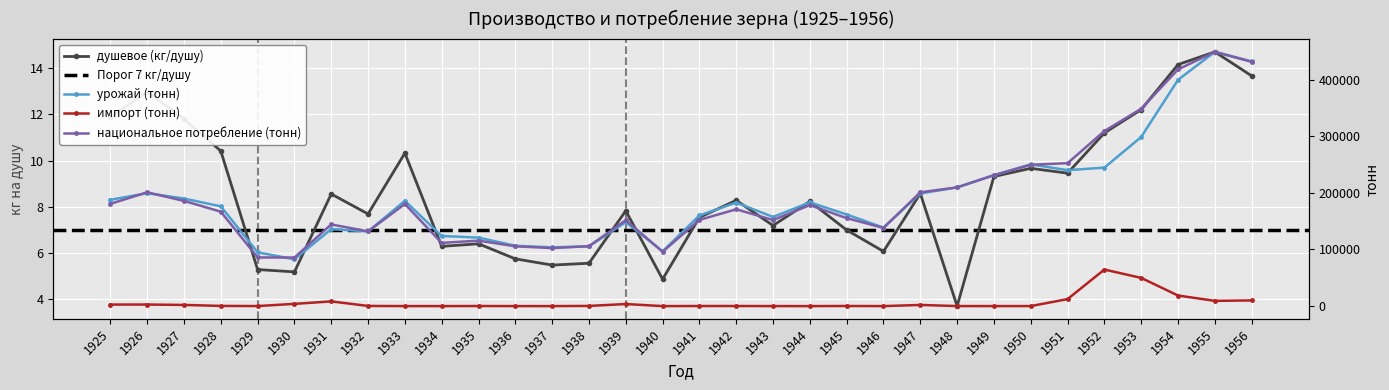

What is the greatest value displayed?

448913.0